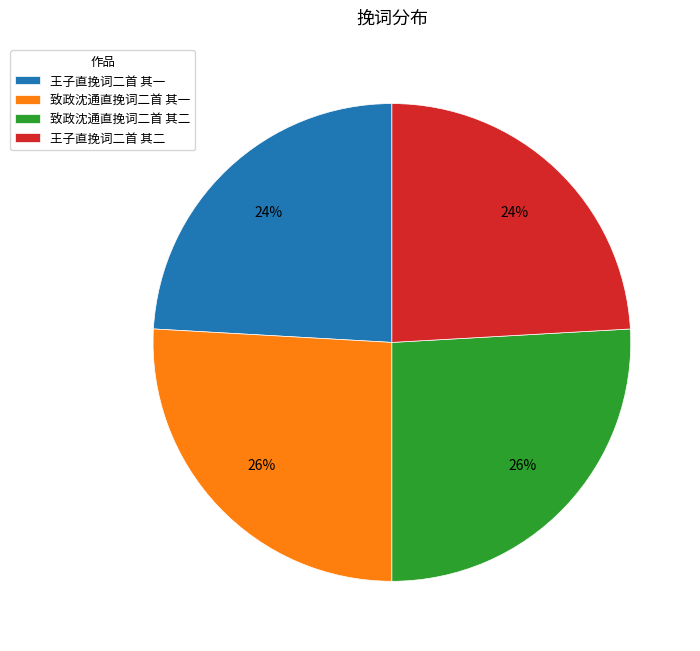

The 王子直挽词二首 其二 slice represents 33% of the pie. True or false?

False